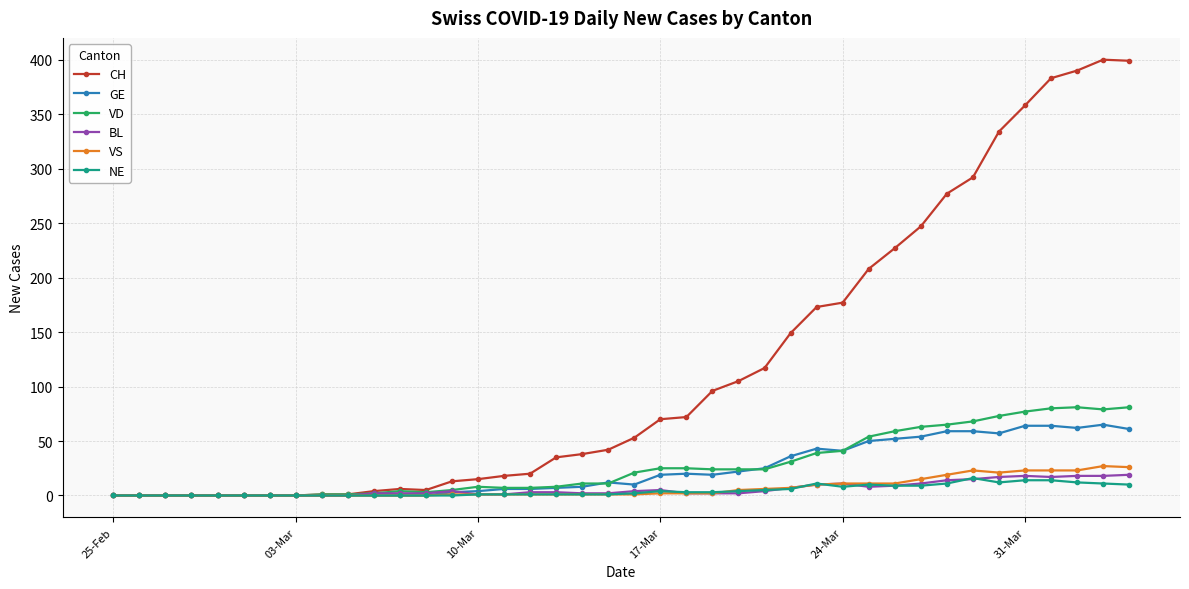

True or false: CH has more than 0 points higher than both neighbors.

True